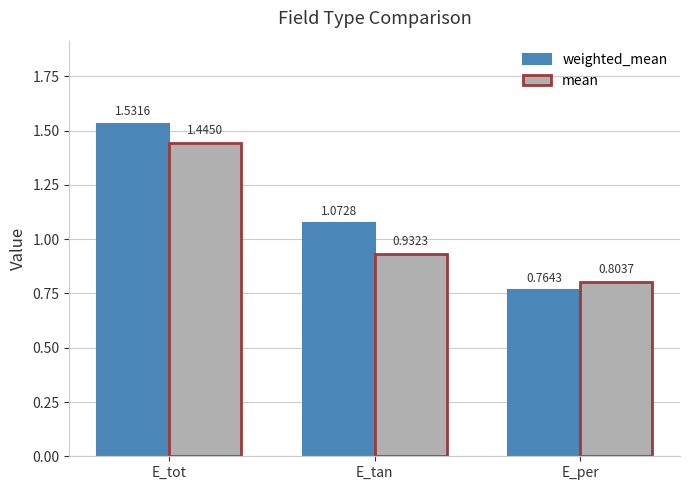

What are all the series names shown in the legend?

weighted_mean, mean